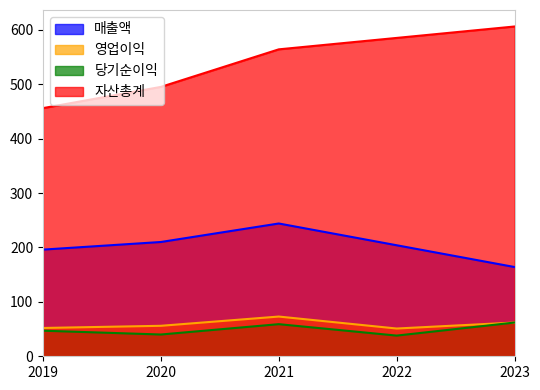

Count the 자산총계 values in the range 495 to 585.

3